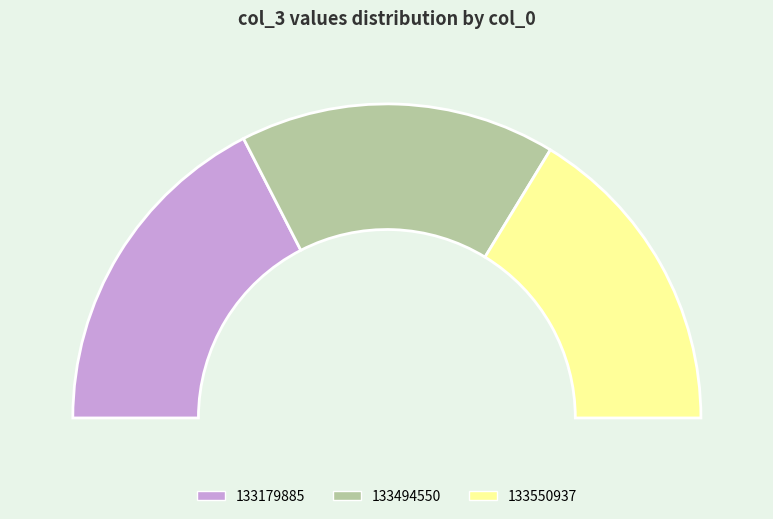

What is the largest slice in the pie chart?

133179885